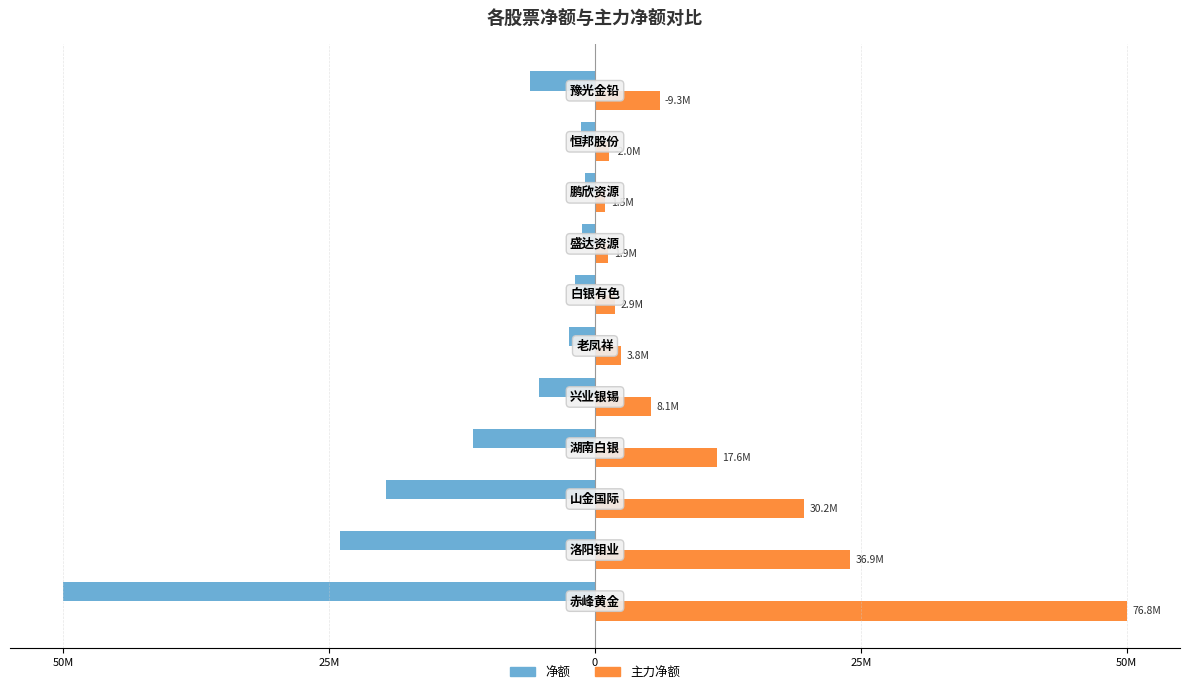

What are all the series names shown in the legend?

净额, 主力净额